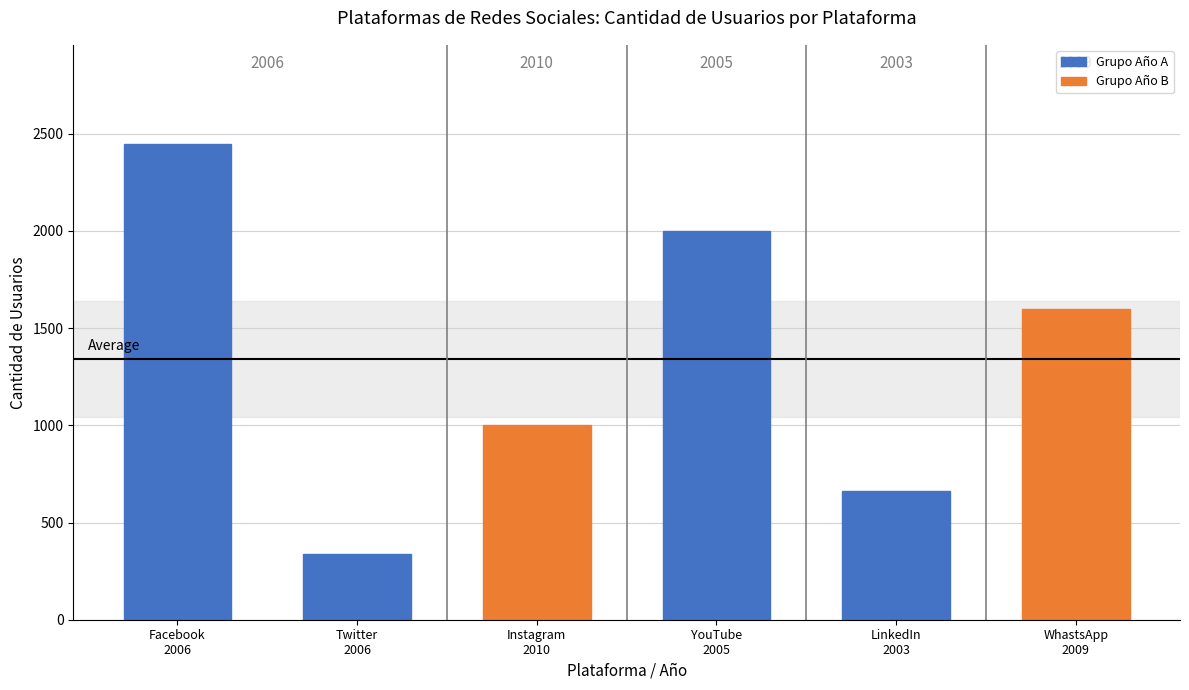

Is it true that the value at Instagram
2010 is 429?

False